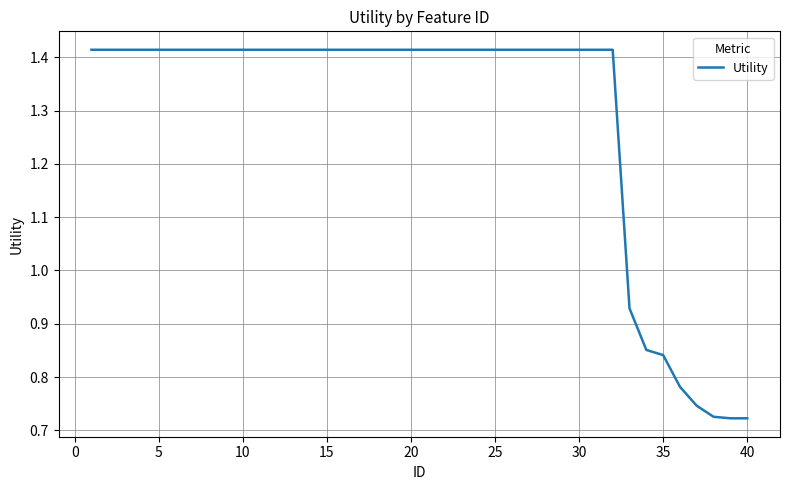

Does the chart have visible grid lines?

Yes